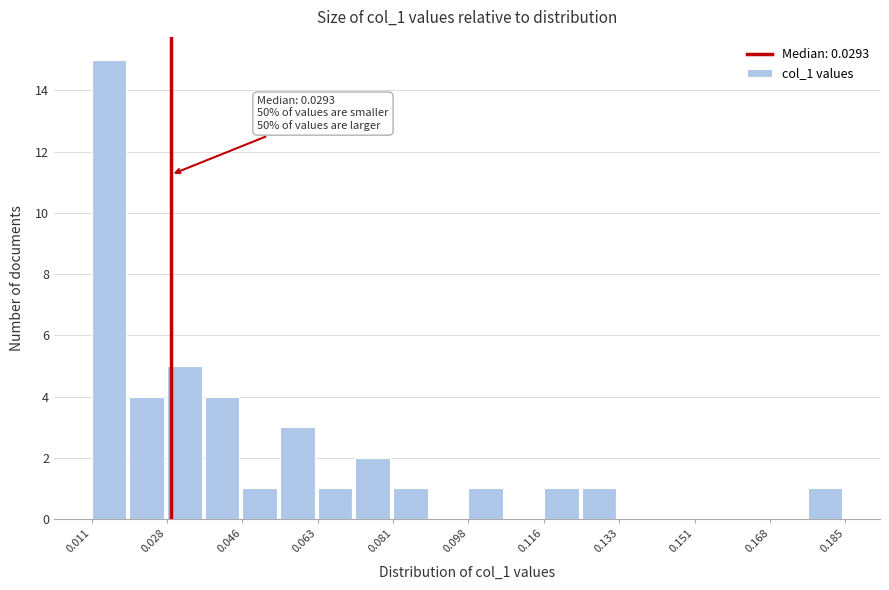

Over which range of the x-axis is the bar tallest?

0.010 to 0.020